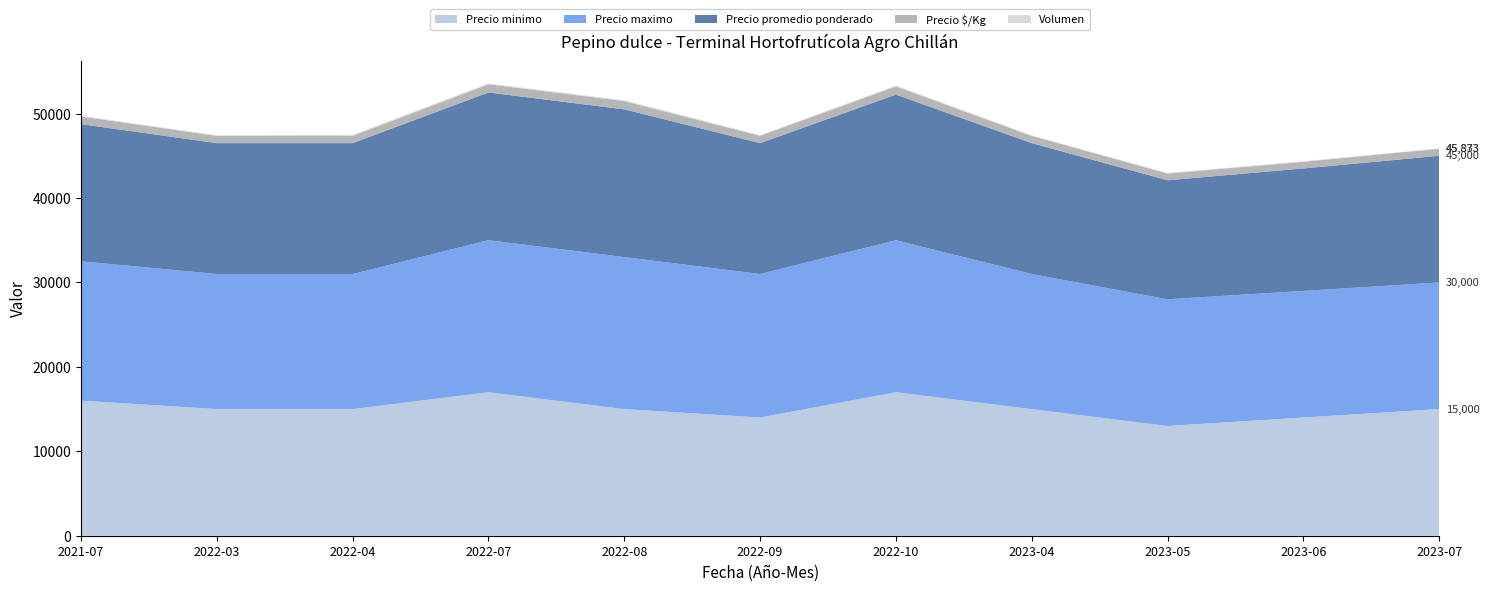

Reading left to right, extract all data points from this chart.

Precio minimo: 2021-07=16000	2022-03=15000	2022-04=15000	2022-07=17000	2022-08=15000	2022-09=14000	2022-10=17000	2023-04=15000	2023-05=13000	2023-06=14000	2023-07=15000
Precio maximo: 2021-07=16500	2022-03=16000	2022-04=16000	2022-07=18000	2022-08=18000	2022-09=17000	2022-10=18000	2023-04=16000	2023-05=15000	2023-06=15000	2023-07=15000
Precio promedio ponderado: 2021-07=16250	2022-03=15500	2022-04=15500	2022-07=17500	2022-08=17500	2022-09=15500	2022-10=17250	2023-04=15500	2023-05=14100	2023-06=14500	2023-07=15000
Precio $/Kg: 2021-07=903	2022-03=861	2022-04=861	2022-07=972	2022-08=972	2022-09=869	2022-10=958	2023-04=854	2023-05=800	2023-06=792	2023-07=833
Volumen: 2021-07=90	2022-03=60	2022-04=120	2022-07=90	2022-08=112	2022-09=72	2022-10=110	2023-04=65	2023-05=56	2023-06=60	2023-07=40